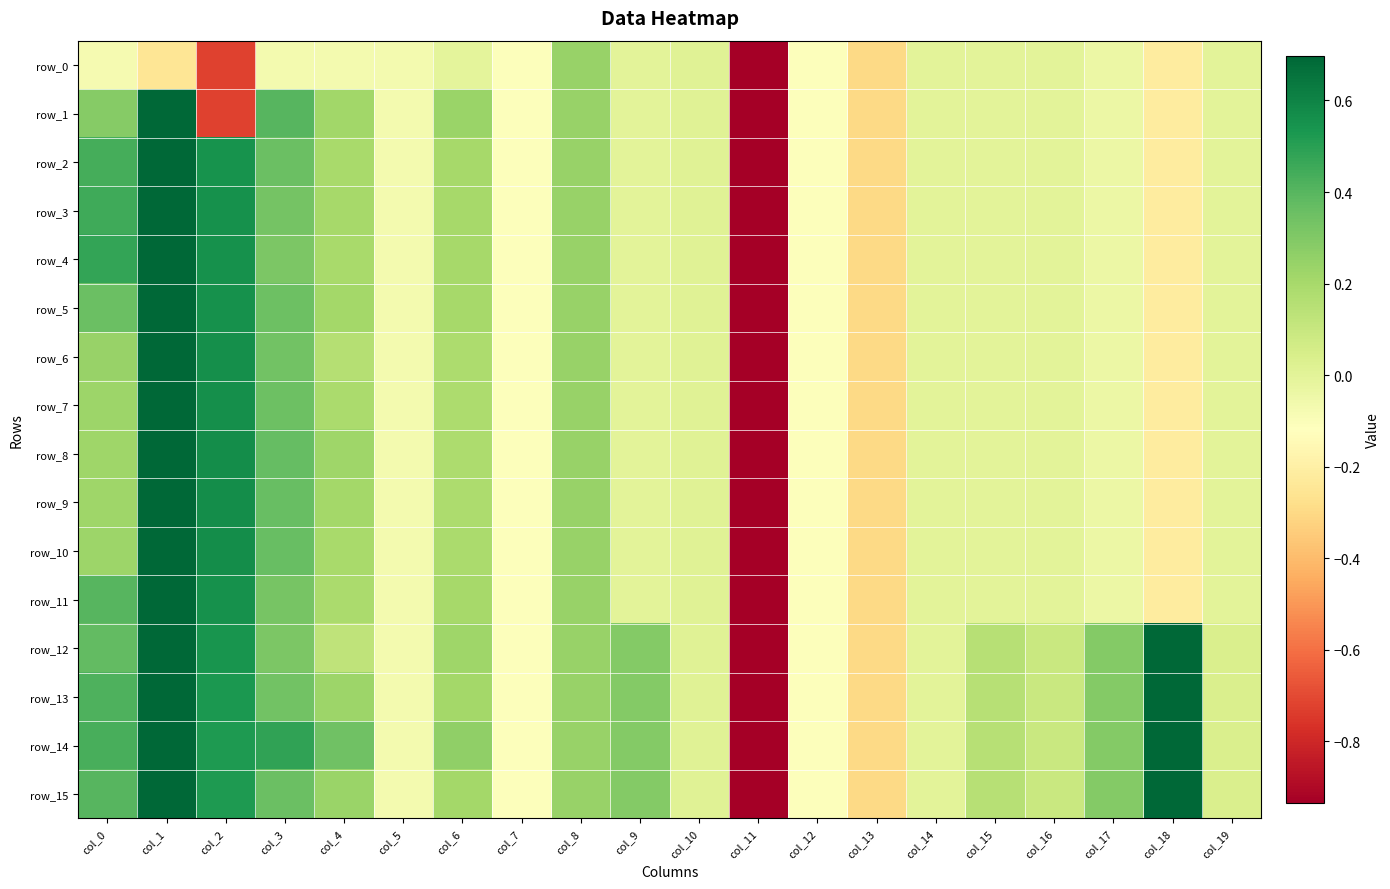

What is the average value of the row_7 series?

-0.2